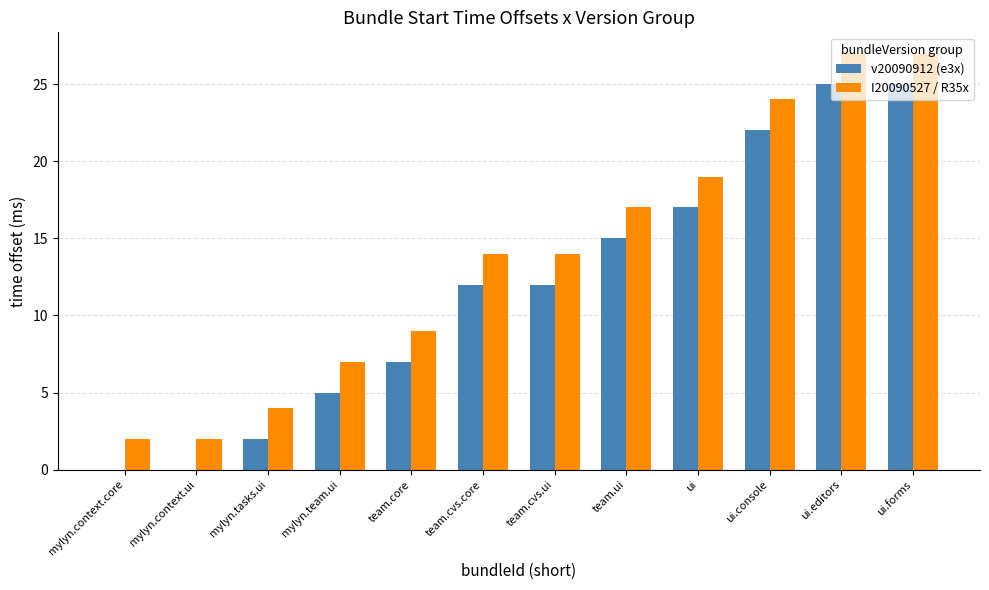

What is the sum of all I20090527 / R35x values?

166